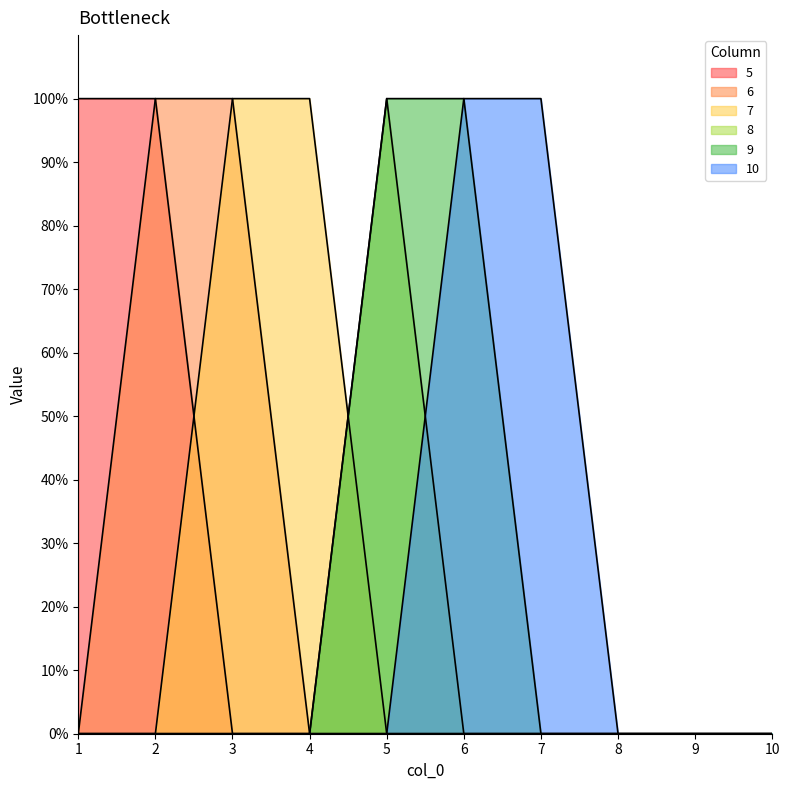

Count the 5 values in the range 0 to 1.

10